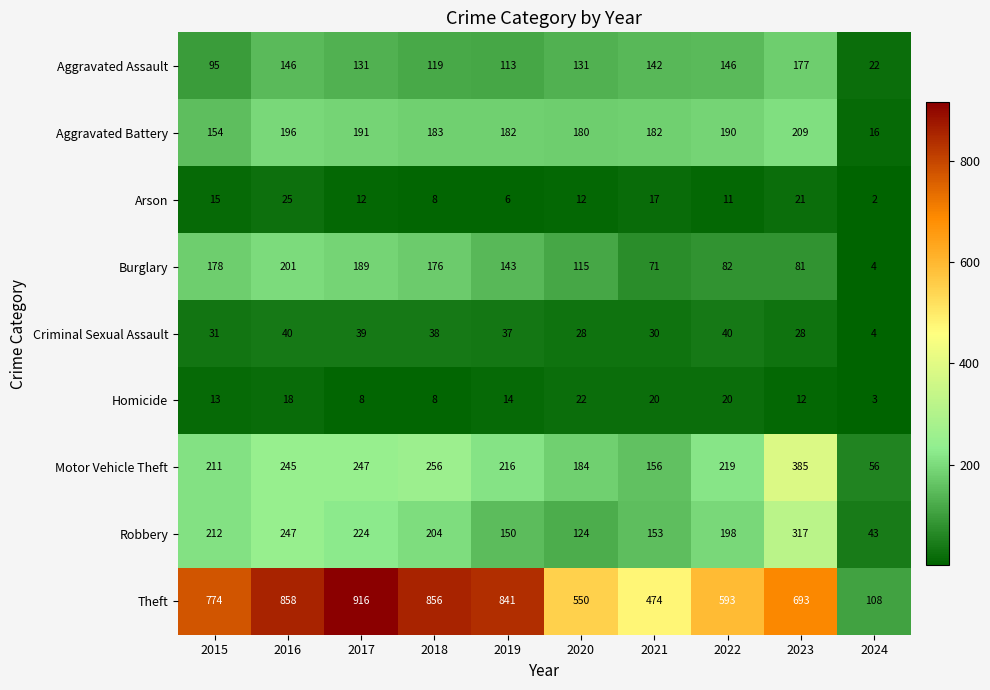

Which category has the highest value across all series?

2017